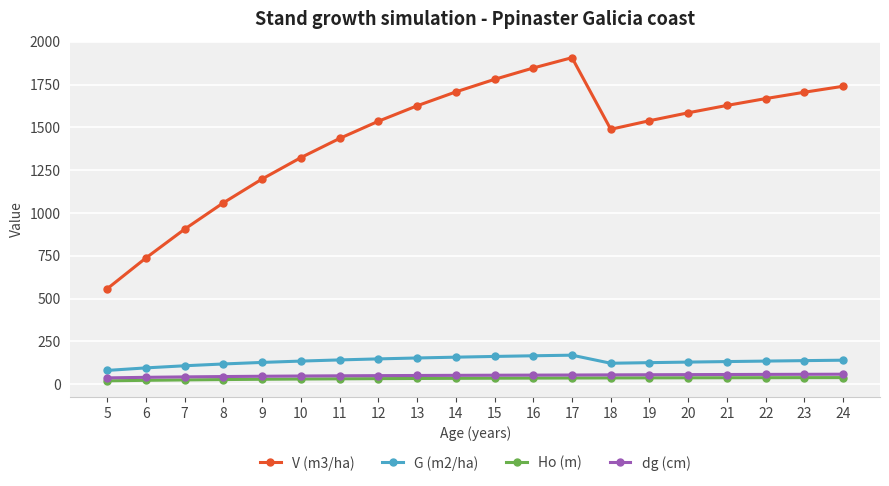

True or false: Ho (m) and V (m3/ha) cross at least once.

False